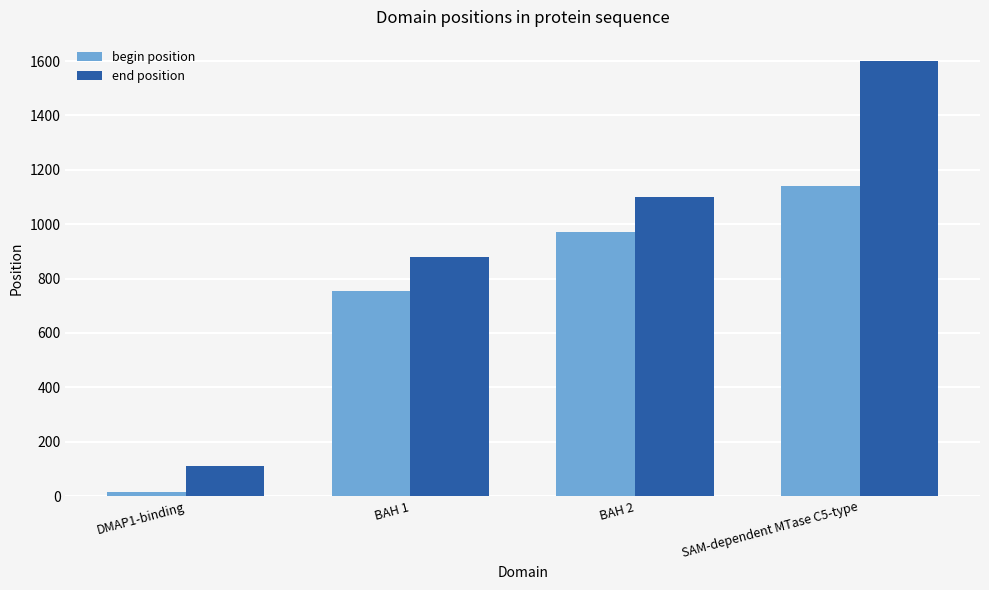

What is the average value of the end position series?

922